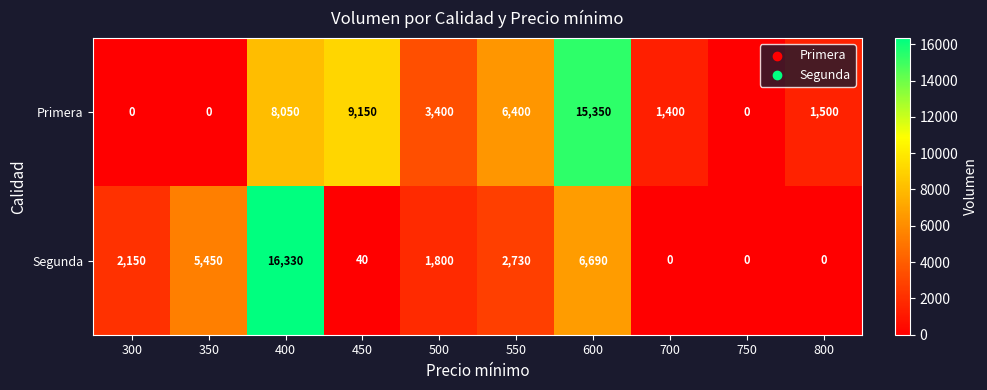

How many distinct data groups are displayed?

2